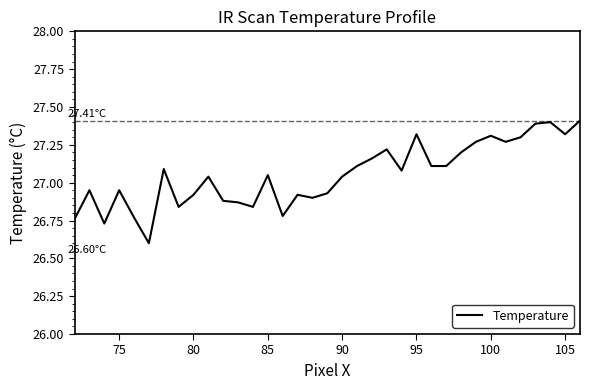

How many lines are shown in the chart?

1